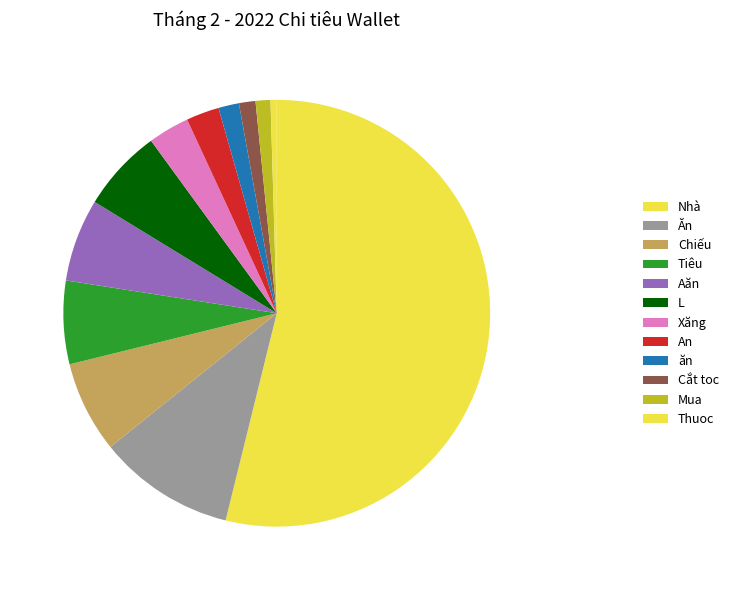

How many slices are in this pie chart?

12